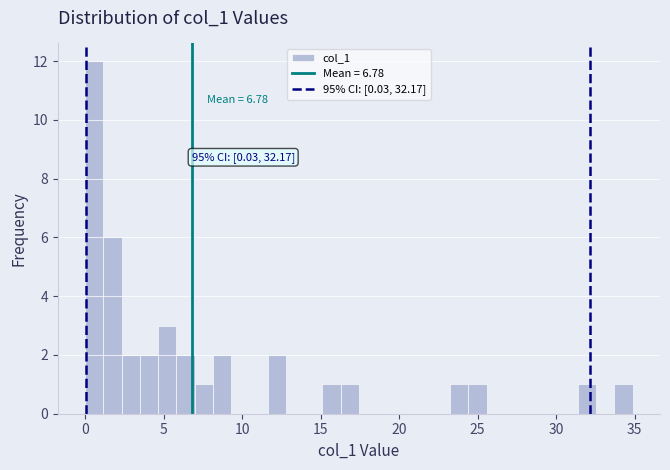

Read against the x-axis, roughly where is the centre of the tallest bar?

0.5